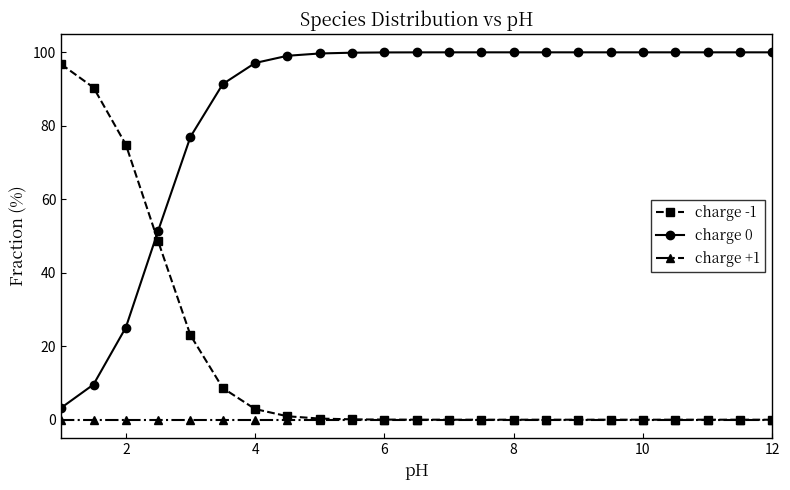

True or false: charge 0 and charge +1 intersect in this chart.

False